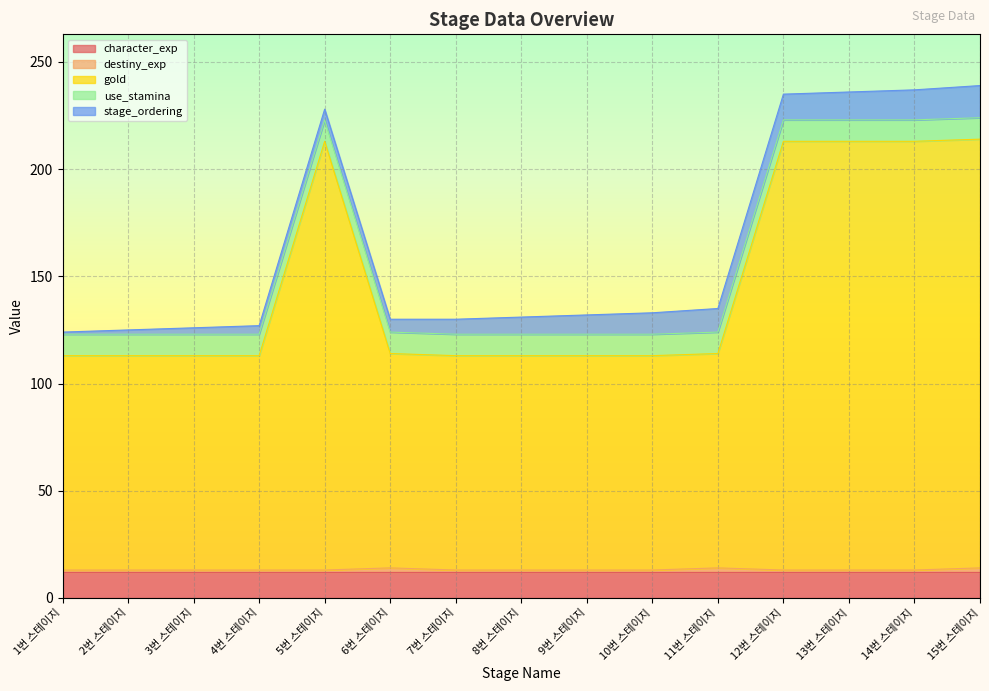

What is the value of the character_exp point at the 4th from the left?

12